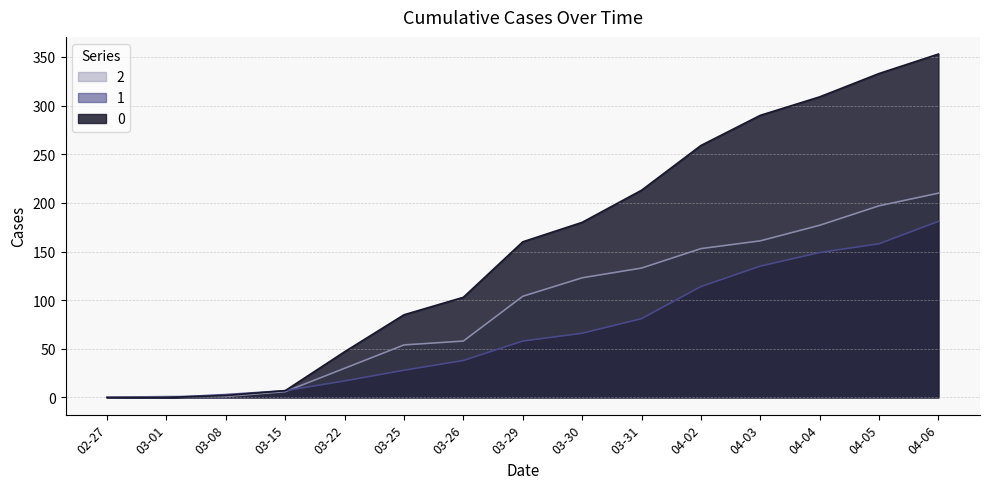

How many values in 1 are above zero?

14